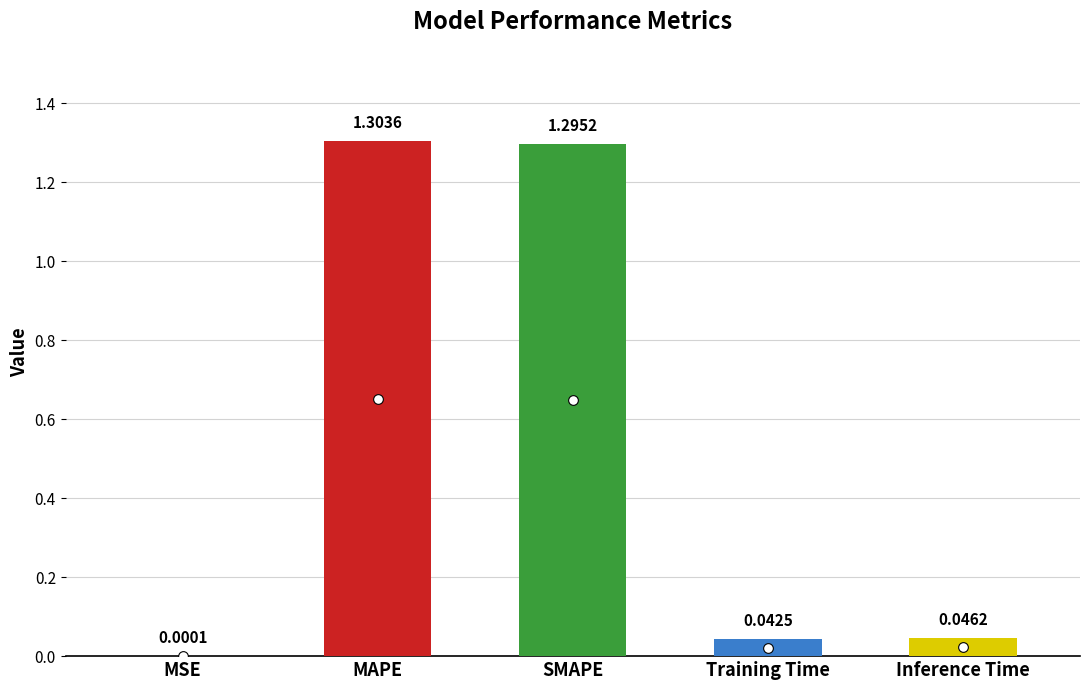

What is the difference between the values at SMAPE and MSE?

1.3